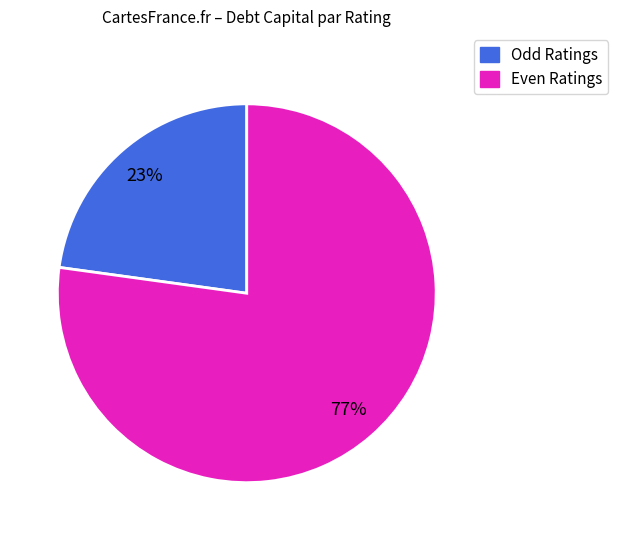

To the nearest percent, what is the difference between the largest and smallest slice percentages?

54%